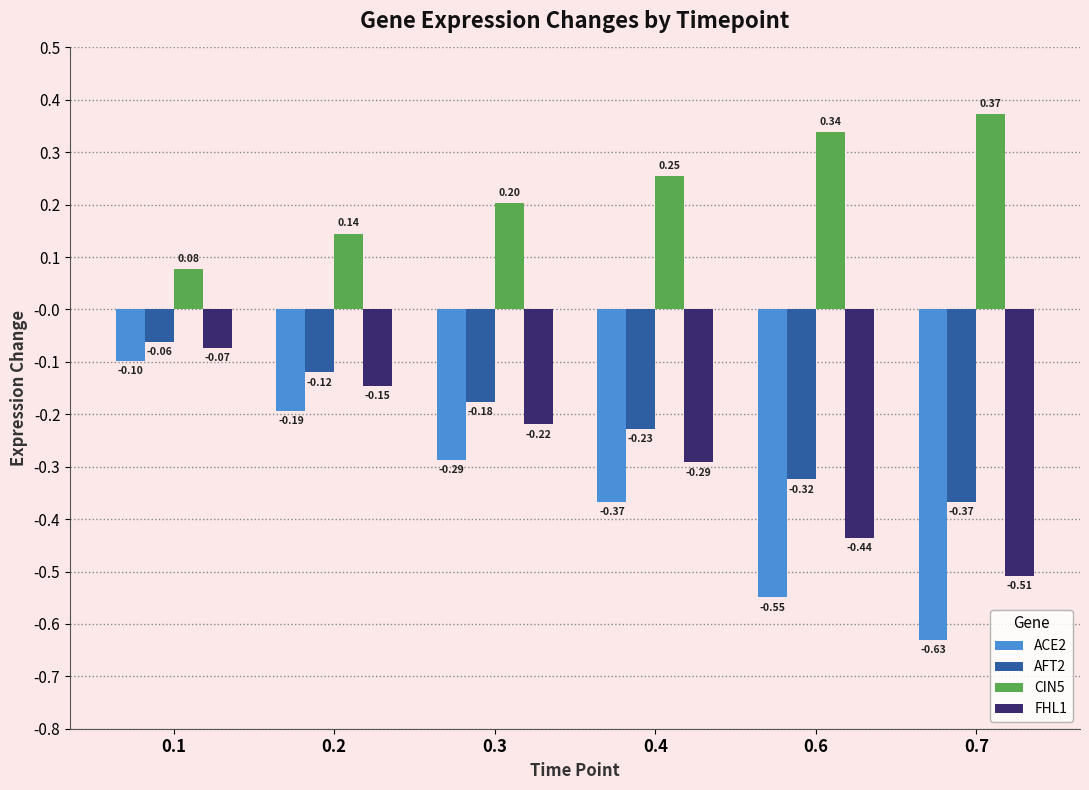

Rank the series by their maximum value, from lowest to highest.

ACE2, FHL1, AFT2, CIN5